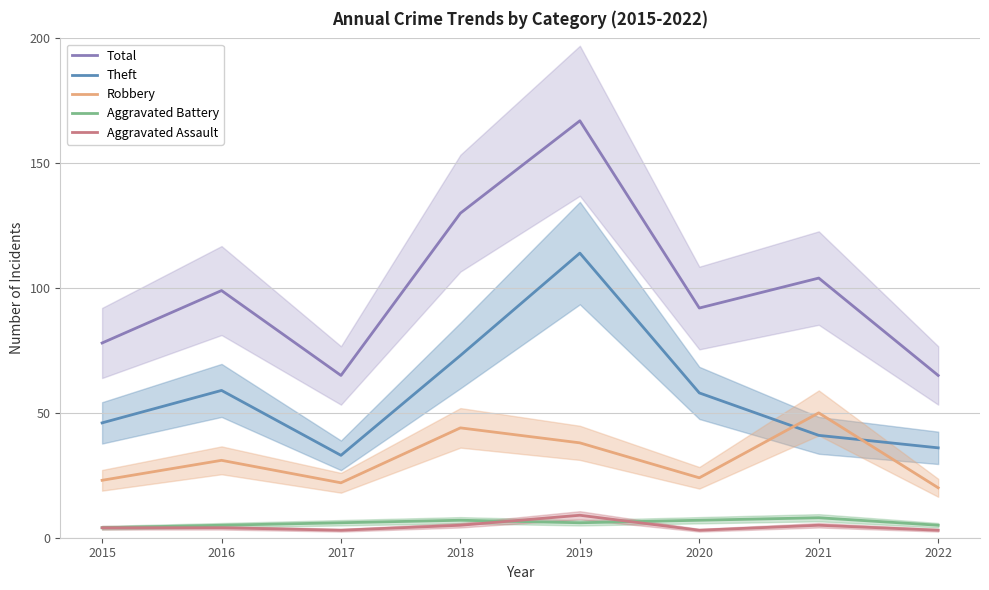

Between 2017 and 2020, which series saw the biggest shift?

Total